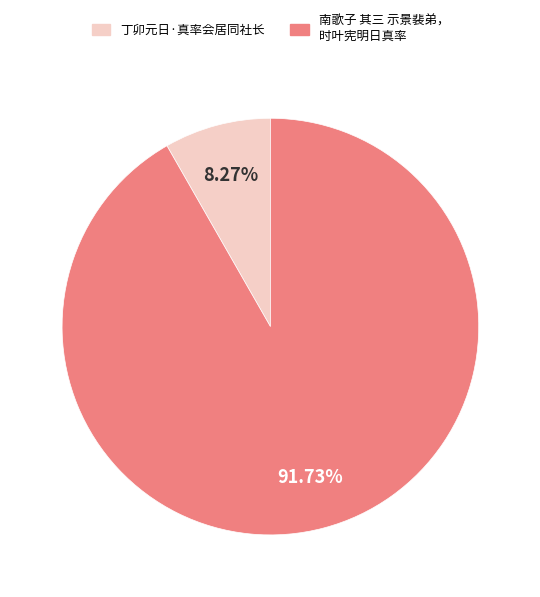

Is there any slice that represents more than half of the pie?

Yes